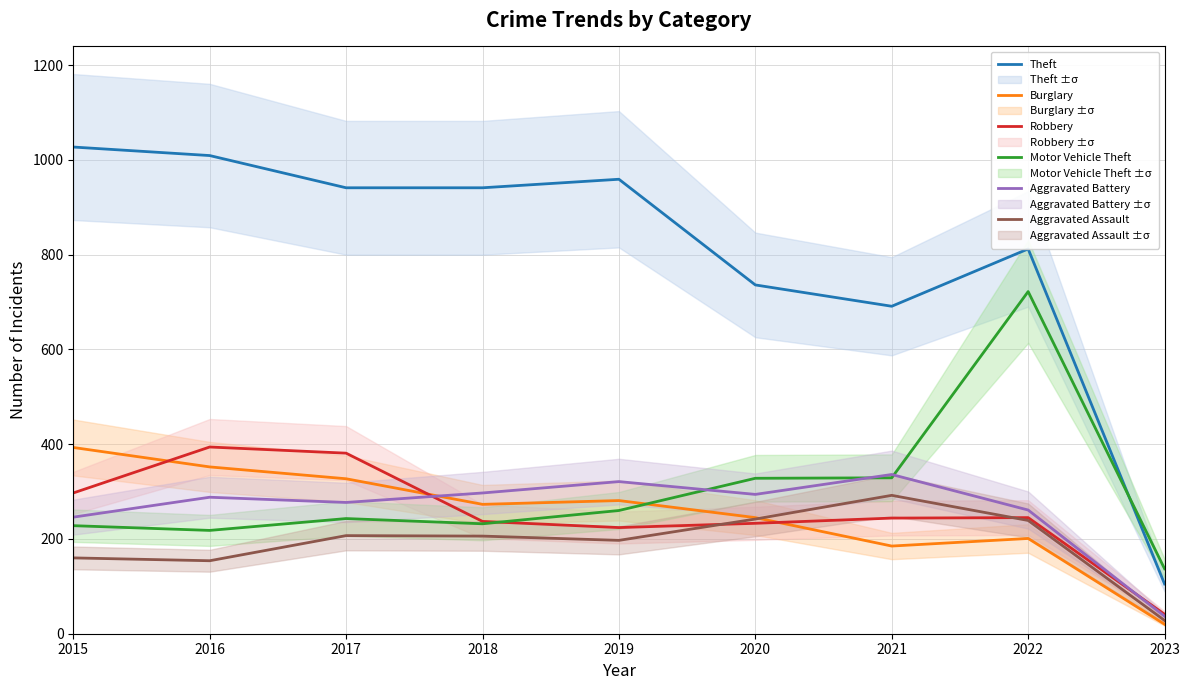

The Aggravated Battery series shows 297 at 2018. True or false?

True